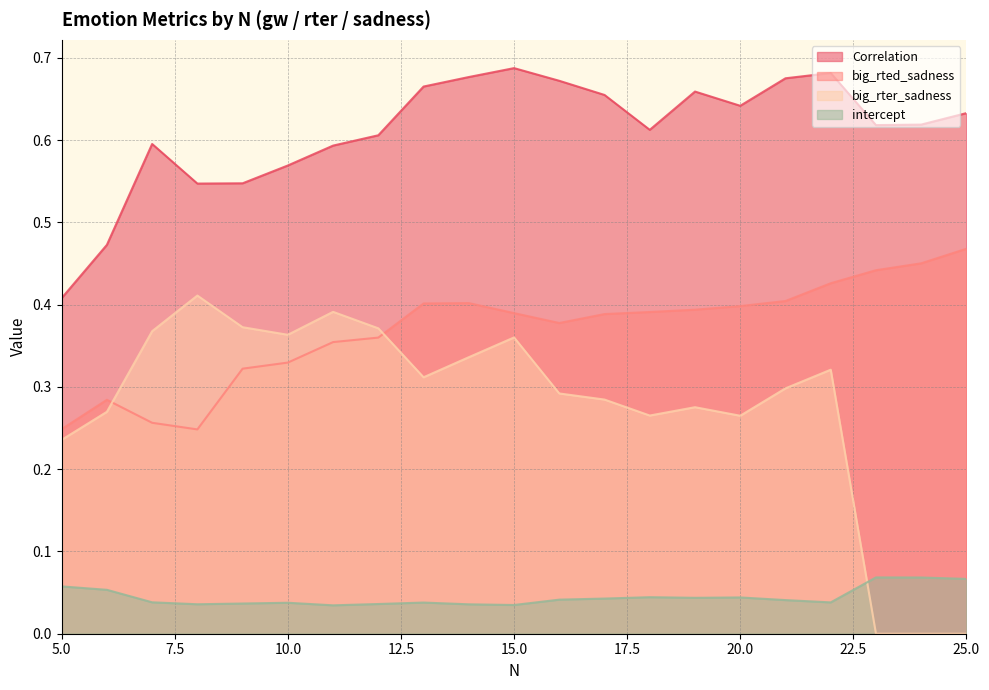

What is the greatest value displayed?

0.7